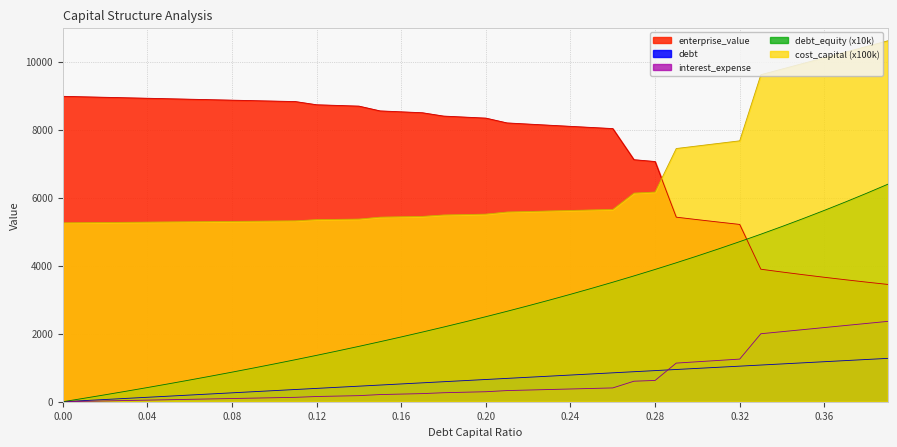

At which label is interest_expense closest to 1181?

0.3